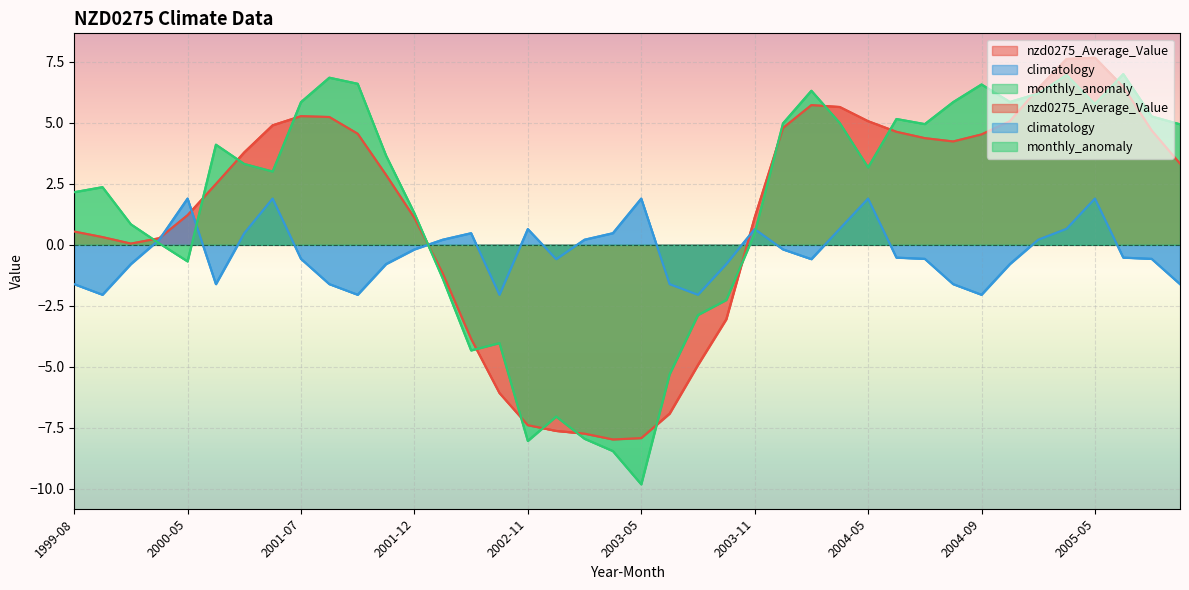

True or false: climatology and monthly_anomaly intersect in this chart.

True